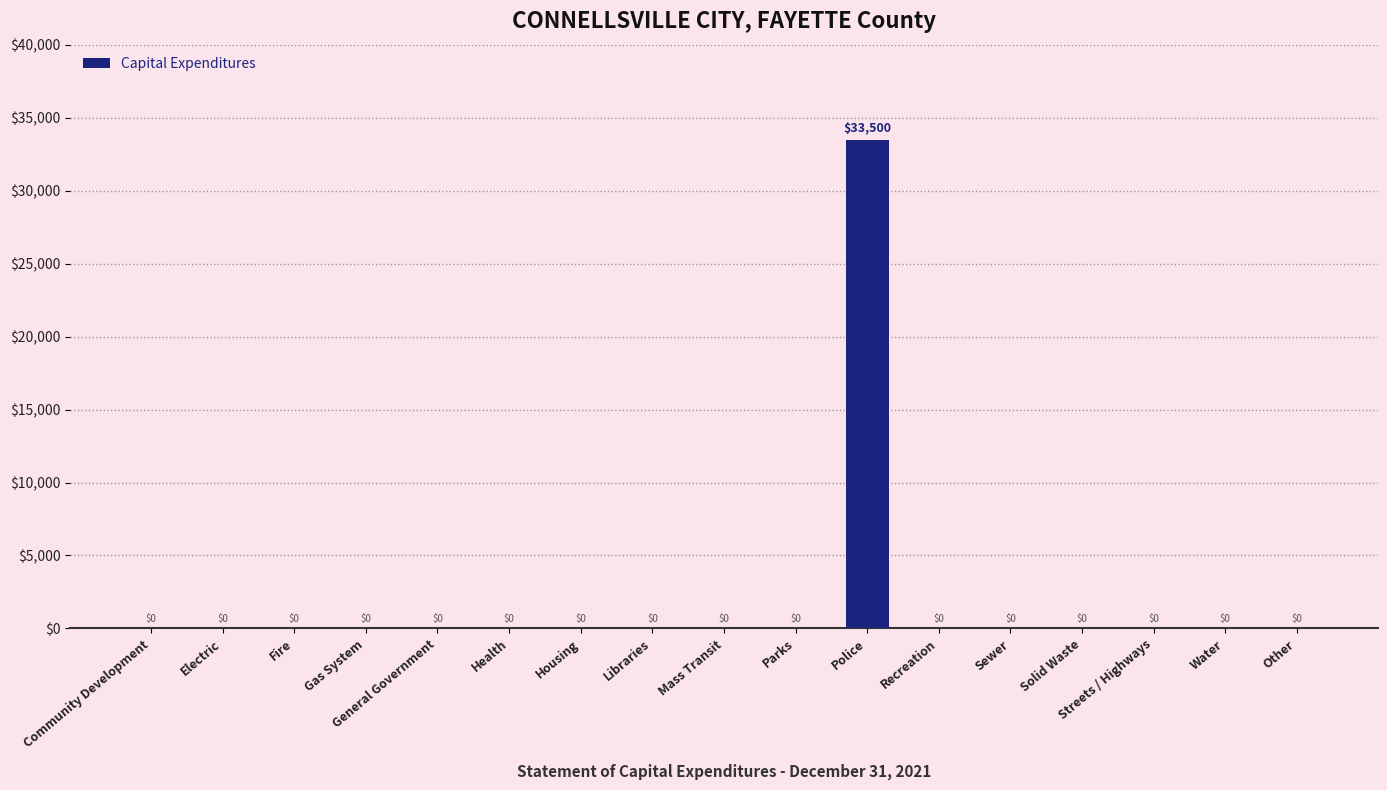

Which label corresponds to the largest value in the chart?

Police